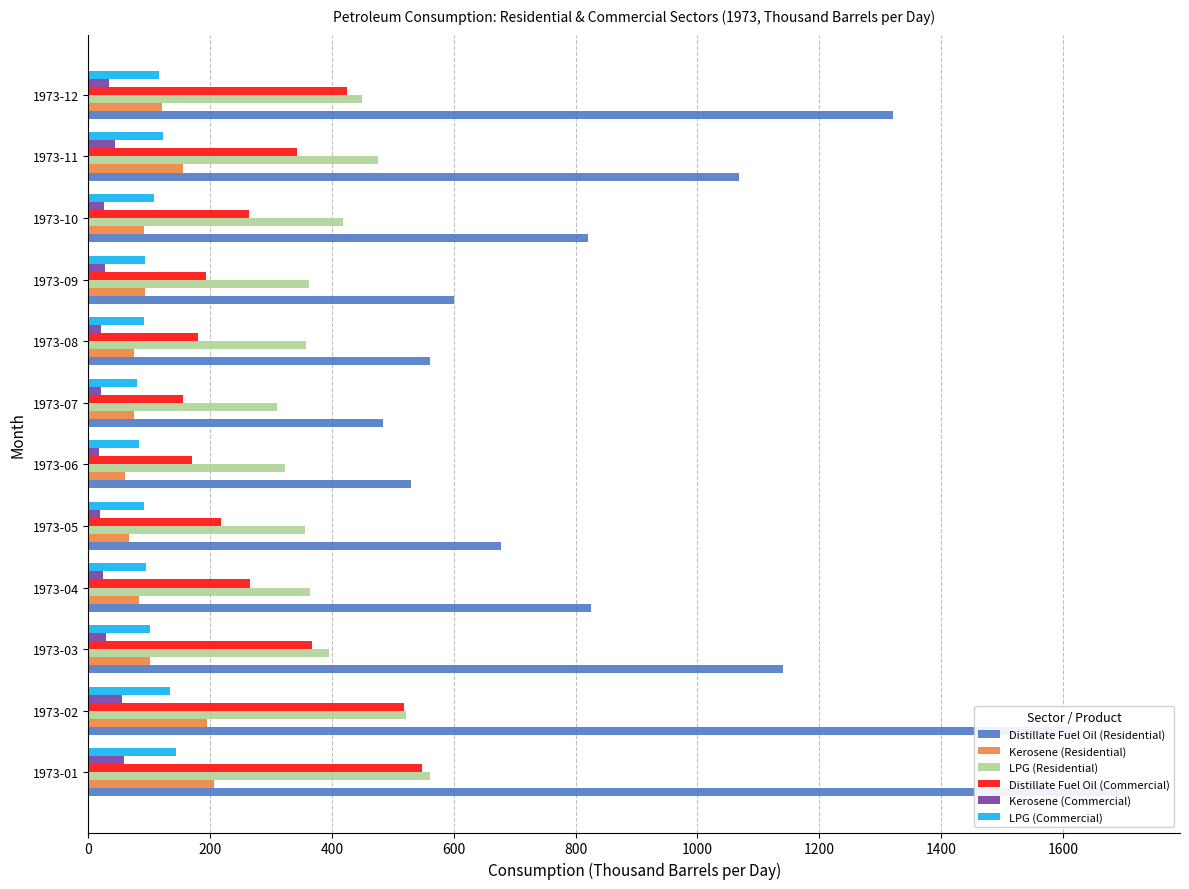

What position from the left is 200?

2